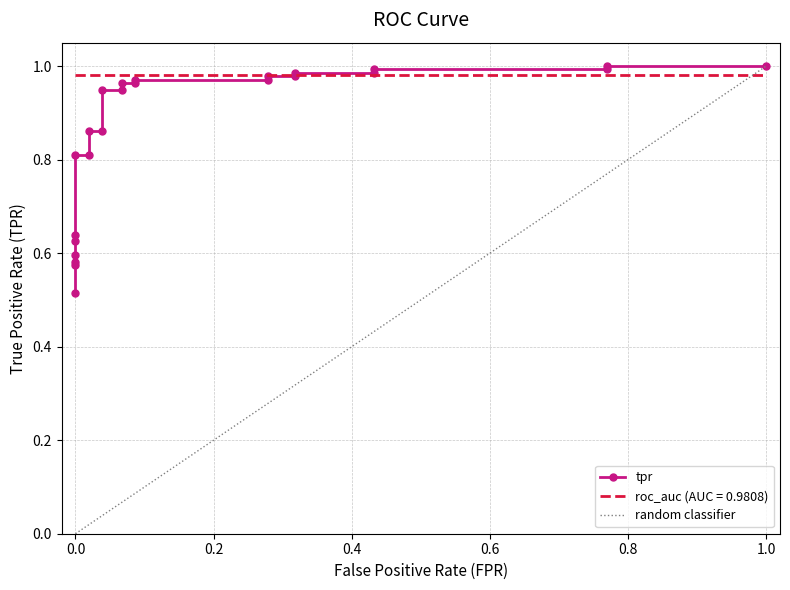

Reading left to right, list all the values displayed in this chart.

0.5	0.6	0.6	0.6	0.6	0.6	0.8	0.8	0.9	0.9	0.9	0.9	1.0	1.0	1.0	1.0	1.0	1.0	1.0	1.0	1.0	1.0	1.0	1.0